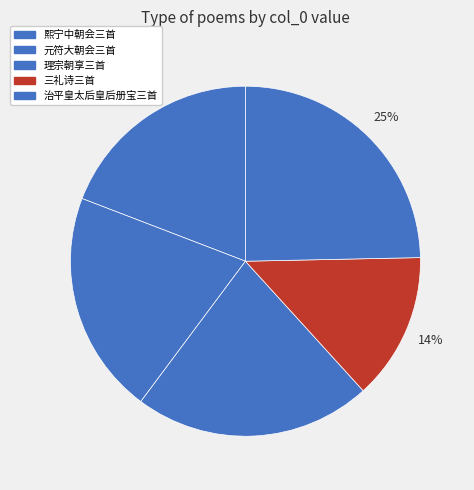

Rank the categories by value from lowest to highest.

三礼诗三首 其一 皇太子册立诗, 熙宁中朝会三首 其一 皇帝初举酒用《庆云》。, 元符大朝会三首 其一 皇帝初举酒用《灵芝》。, 理宗朝享三首 其一 皇帝升降用《乾安》。, 治平皇太后皇后册宝三首 其一 皇帝升坐用《乾安》。